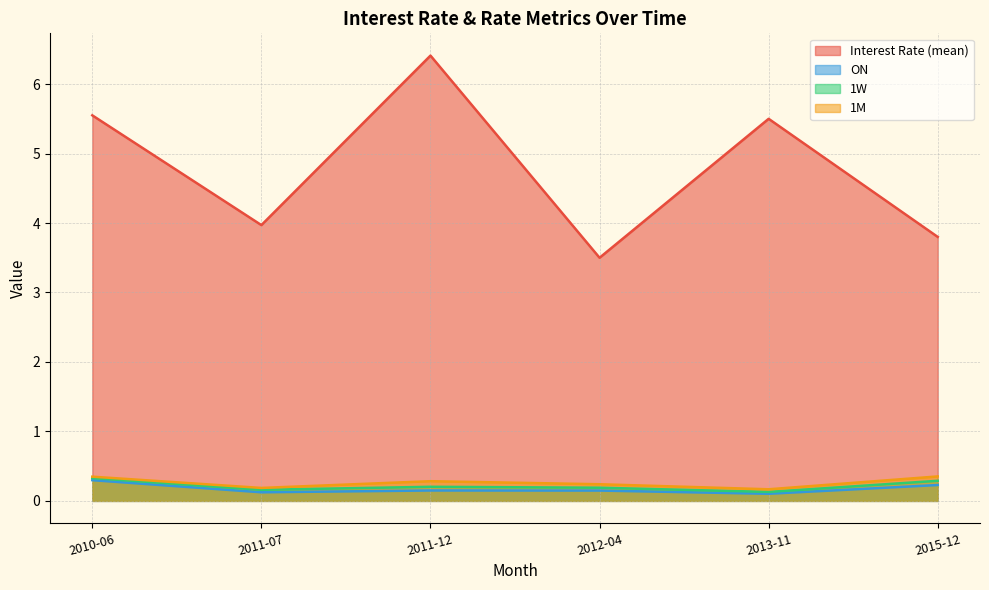

What is the average value of the 1W series?

0.2